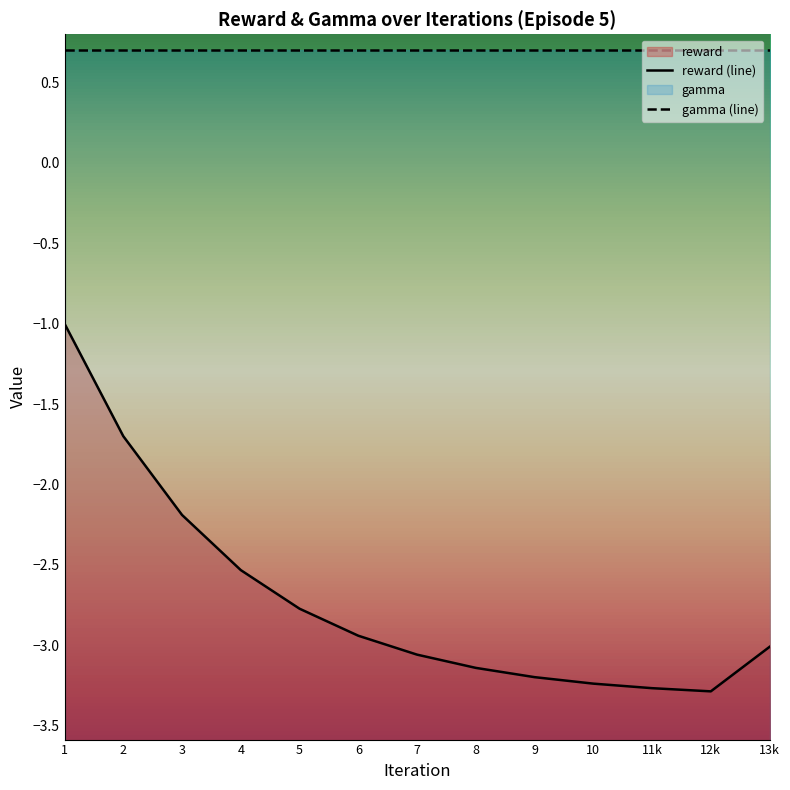

What is the label of the 7th point from the right?

7.0